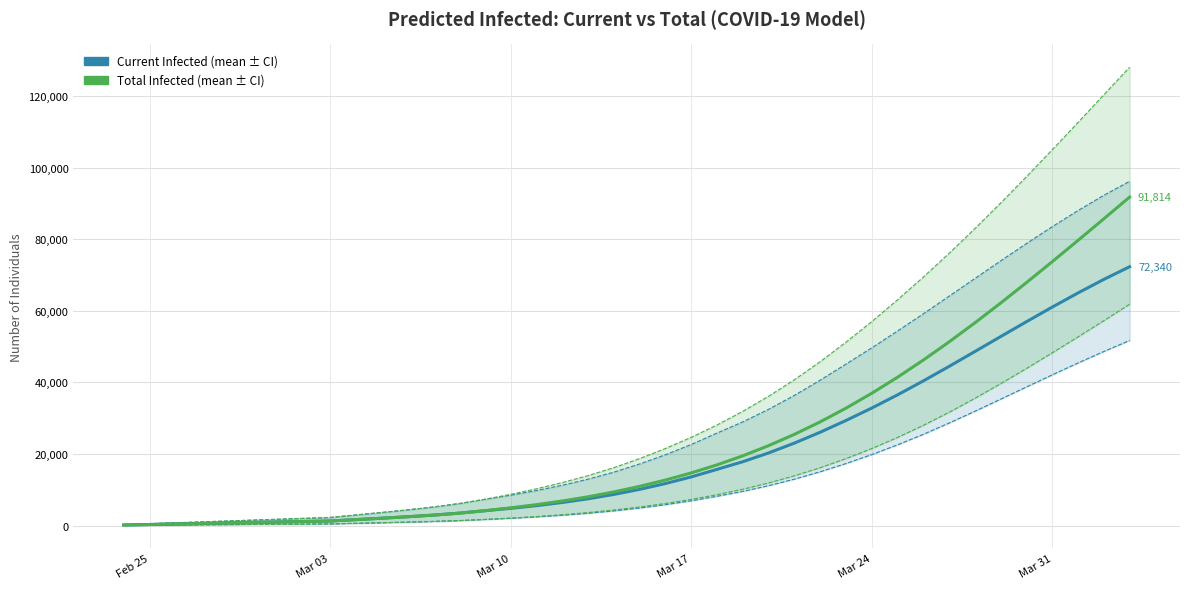

Reading right to left, extract all data points from this chart.

predicted_current_infected_mean: 72340	68798	65018	61057	56970	52813	48631	44473	40414	36514	32822	29346	26065	23029	20279	17828	15684	13576	11723	10097	8680	7463	6432	5550	4790	4130	3443	2898	2444	2034	1646	1257	1117	977	838	698	558	419	279	140
predicted_current_infected_lower: 51728	48644	45437	42114	38731	35321	31932	28637	25482	22544	19818	17315	15015	12948	11122	9530	8165	6897	5809	4876	4081	3413	2862	2404	2018	1690	1373	1132	938	768	609	450	400	350	300	250	200	150	100	50
predicted_current_infected_upper: 96220	92319	88049	83540	78816	73988	69051	64102	59179	54369	49656	45110	40617	36367	32477	28958	25837	22635	19767	17196	14910	12942	11239	9758	8464	7329	6129	5171	4367	3639	2946	2250	2000	1750	1500	1250	1000	750	500	250
predicted_total_infected_mean: 91814	85738	79711	73757	67905	62191	56652	51324	46243	41443	36952	32788	28963	25473	22314	19474	16941	14693	12700	10935	9379	8021	6851	5830	4930	4130	3443	2898	2444	2034	1646	1257	1117	977	838	698	558	419	279	140
predicted_total_infected_lower: 61868	57260	52735	48273	43907	39652	35546	31650	27987	24613	21509	18689	16147	13887	11890	10139	8615	7297	6159	5176	4331	3613	3012	2504	2068	1690	1373	1132	938	768	609	450	400	350	300	250	200	150	100	50
predicted_total_infected_upper: 128123	120405	112683	105057	97511	90148	82993	76091	69437	63082	56984	51238	45787	40734	36116	31903	28087	24635	21517	18696	16160	13942	11989	10258	8714	7329	6129	5171	4367	3639	2946	2250	2000	1750	1500	1250	1000	750	500	250